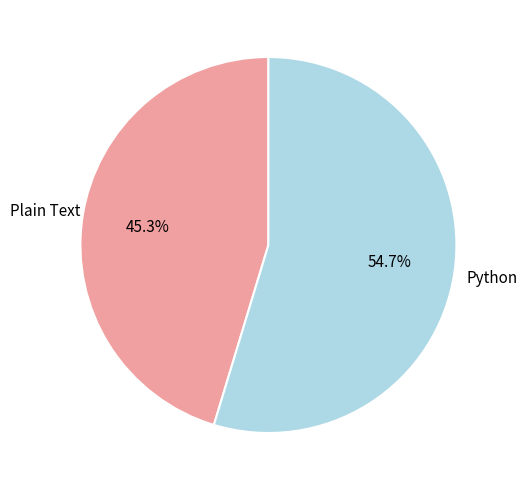

Is there a majority slice in this chart?

Yes